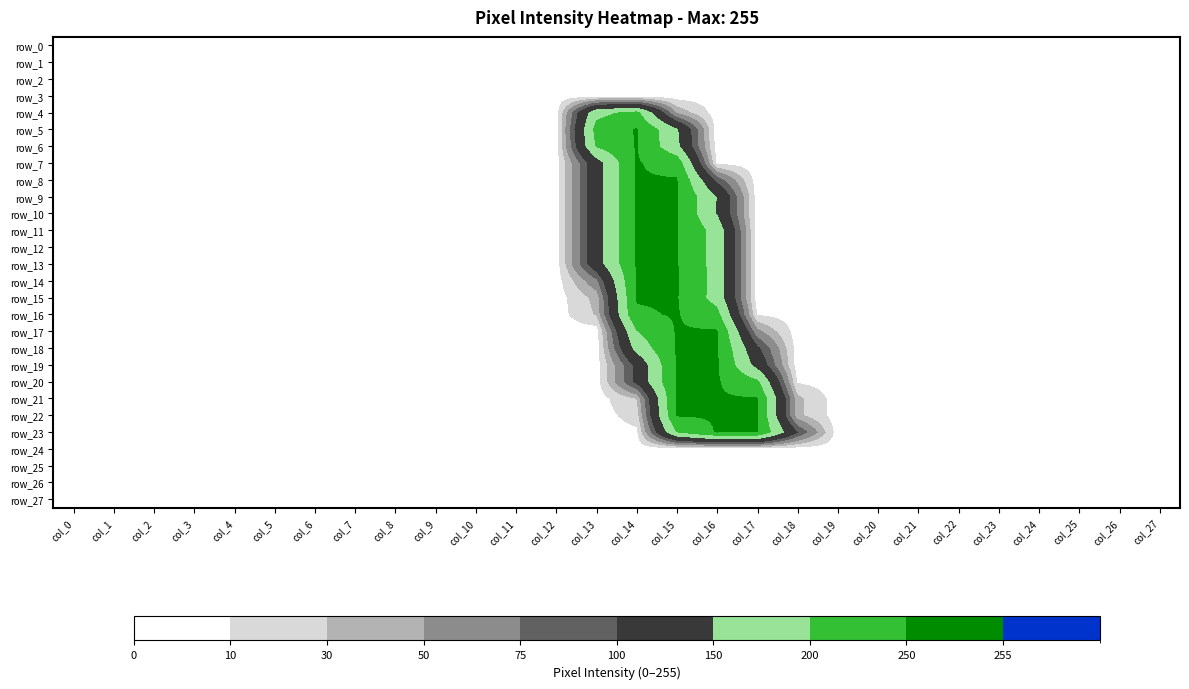

Reading left to right, extract all data points from this chart.

row_0: col_0=0	col_1=0	col_2=0	col_3=0	col_4=0	col_5=0	col_6=0	col_7=0	col_8=0	col_9=0	col_10=0	col_11=0	col_12=0	col_13=0	col_14=0	col_15=0	col_16=0	col_17=0	col_18=0	col_19=0	col_20=0	col_21=0	col_22=0	col_23=0	col_24=0	col_25=0	col_26=0	col_27=0
row_1: col_0=0	col_1=0	col_2=0	col_3=0	col_4=0	col_5=0	col_6=0	col_7=0	col_8=0	col_9=0	col_10=0	col_11=0	col_12=0	col_13=0	col_14=0	col_15=0	col_16=0	col_17=0	col_18=0	col_19=0	col_20=0	col_21=0	col_22=0	col_23=0	col_24=0	col_25=0	col_26=0	col_27=0
row_2: col_0=0	col_1=0	col_2=0	col_3=0	col_4=0	col_5=0	col_6=0	col_7=0	col_8=0	col_9=0	col_10=0	col_11=0	col_12=0	col_13=0	col_14=0	col_15=0	col_16=0	col_17=0	col_18=0	col_19=0	col_20=0	col_21=0	col_22=0	col_23=0	col_24=0	col_25=0	col_26=0	col_27=0
row_3: col_0=0	col_1=0	col_2=0	col_3=0	col_4=0	col_5=0	col_6=0	col_7=0	col_8=0	col_9=0	col_10=0	col_11=0	col_12=0	col_13=0	col_14=0	col_15=0	col_16=0	col_17=0	col_18=0	col_19=0	col_20=0	col_21=0	col_22=0	col_23=0	col_24=0	col_25=0	col_26=0	col_27=0
row_4: col_0=0	col_1=0	col_2=0	col_3=0	col_4=0	col_5=0	col_6=0	col_7=0	col_8=0	col_9=0	col_10=0	col_11=0	col_12=0	col_13=186	col_14=215	col_15=47	col_16=0	col_17=0	col_18=0	col_19=0	col_20=0	col_21=0	col_22=0	col_23=0	col_24=0	col_25=0	col_26=0	col_27=0
row_5: col_0=0	col_1=0	col_2=0	col_3=0	col_4=0	col_5=0	col_6=0	col_7=0	col_8=0	col_9=0	col_10=0	col_11=0	col_12=0	col_13=217	col_14=253	col_15=156	col_16=0	col_17=0	col_18=0	col_19=0	col_20=0	col_21=0	col_22=0	col_23=0	col_24=0	col_25=0	col_26=0	col_27=0
row_6: col_0=0	col_1=0	col_2=0	col_3=0	col_4=0	col_5=0	col_6=0	col_7=0	col_8=0	col_9=0	col_10=0	col_11=0	col_12=0	col_13=204	col_14=253	col_15=162	col_16=0	col_17=0	col_18=0	col_19=0	col_20=0	col_21=0	col_22=0	col_23=0	col_24=0	col_25=0	col_26=0	col_27=0
row_7: col_0=0	col_1=0	col_2=0	col_3=0	col_4=0	col_5=0	col_6=0	col_7=0	col_8=0	col_9=0	col_10=0	col_11=0	col_12=0	col_13=128	col_14=253	col_15=233	col_16=7	col_17=0	col_18=0	col_19=0	col_20=0	col_21=0	col_22=0	col_23=0	col_24=0	col_25=0	col_26=0	col_27=0
row_8: col_0=0	col_1=0	col_2=0	col_3=0	col_4=0	col_5=0	col_6=0	col_7=0	col_8=0	col_9=0	col_10=0	col_11=0	col_12=0	col_13=128	col_14=253	col_15=253	col_16=91	col_17=0	col_18=0	col_19=0	col_20=0	col_21=0	col_22=0	col_23=0	col_24=0	col_25=0	col_26=0	col_27=0
row_9: col_0=0	col_1=0	col_2=0	col_3=0	col_4=0	col_5=0	col_6=0	col_7=0	col_8=0	col_9=0	col_10=0	col_11=0	col_12=0	col_13=128	col_14=254	col_15=254	col_16=149	col_17=0	col_18=0	col_19=0	col_20=0	col_21=0	col_22=0	col_23=0	col_24=0	col_25=0	col_26=0	col_27=0
row_10: col_0=0	col_1=0	col_2=0	col_3=0	col_4=0	col_5=0	col_6=0	col_7=0	col_8=0	col_9=0	col_10=0	col_11=0	col_12=0	col_13=128	col_14=253	col_15=253	col_16=148	col_17=0	col_18=0	col_19=0	col_20=0	col_21=0	col_22=0	col_23=0	col_24=0	col_25=0	col_26=0	col_27=0
row_11: col_0=0	col_1=0	col_2=0	col_3=0	col_4=0	col_5=0	col_6=0	col_7=0	col_8=0	col_9=0	col_10=0	col_11=0	col_12=0	col_13=128	col_14=253	col_15=253	col_16=181	col_17=0	col_18=0	col_19=0	col_20=0	col_21=0	col_22=0	col_23=0	col_24=0	col_25=0	col_26=0	col_27=0
row_12: col_0=0	col_1=0	col_2=0	col_3=0	col_4=0	col_5=0	col_6=0	col_7=0	col_8=0	col_9=0	col_10=0	col_11=0	col_12=0	col_13=128	col_14=253	col_15=253	col_16=181	col_17=0	col_18=0	col_19=0	col_20=0	col_21=0	col_22=0	col_23=0	col_24=0	col_25=0	col_26=0	col_27=0
row_13: col_0=0	col_1=0	col_2=0	col_3=0	col_4=0	col_5=0	col_6=0	col_7=0	col_8=0	col_9=0	col_10=0	col_11=0	col_12=0	col_13=128	col_14=253	col_15=253	col_16=181	col_17=0	col_18=0	col_19=0	col_20=0	col_21=0	col_22=0	col_23=0	col_24=0	col_25=0	col_26=0	col_27=0
row_14: col_0=0	col_1=0	col_2=0	col_3=0	col_4=0	col_5=0	col_6=0	col_7=0	col_8=0	col_9=0	col_10=0	col_11=0	col_12=0	col_13=69	col_14=254	col_15=254	col_16=182	col_17=0	col_18=0	col_19=0	col_20=0	col_21=0	col_22=0	col_23=0	col_24=0	col_25=0	col_26=0	col_27=0
row_15: col_0=0	col_1=0	col_2=0	col_3=0	col_4=0	col_5=0	col_6=0	col_7=0	col_8=0	col_9=0	col_10=0	col_11=0	col_12=0	col_13=37	col_14=253	col_15=253	col_16=181	col_17=0	col_18=0	col_19=0	col_20=0	col_21=0	col_22=0	col_23=0	col_24=0	col_25=0	col_26=0	col_27=0
row_16: col_0=0	col_1=0	col_2=0	col_3=0	col_4=0	col_5=0	col_6=0	col_7=0	col_8=0	col_9=0	col_10=0	col_11=0	col_12=0	col_13=32	col_14=245	col_15=253	col_16=217	col_17=9	col_18=0	col_19=0	col_20=0	col_21=0	col_22=0	col_23=0	col_24=0	col_25=0	col_26=0	col_27=0
row_17: col_0=0	col_1=0	col_2=0	col_3=0	col_4=0	col_5=0	col_6=0	col_7=0	col_8=0	col_9=0	col_10=0	col_11=0	col_12=0	col_13=0	col_14=199	col_15=253	col_16=254	col_17=57	col_18=0	col_19=0	col_20=0	col_21=0	col_22=0	col_23=0	col_24=0	col_25=0	col_26=0	col_27=0
row_18: col_0=0	col_1=0	col_2=0	col_3=0	col_4=0	col_5=0	col_6=0	col_7=0	col_8=0	col_9=0	col_10=0	col_11=0	col_12=0	col_13=0	col_14=167	col_15=253	col_16=254	col_17=108	col_18=0	col_19=0	col_20=0	col_21=0	col_22=0	col_23=0	col_24=0	col_25=0	col_26=0	col_27=0
row_19: col_0=0	col_1=0	col_2=0	col_3=0	col_4=0	col_5=0	col_6=0	col_7=0	col_8=0	col_9=0	col_10=0	col_11=0	col_12=0	col_13=0	col_14=110	col_15=254	col_16=255	col_17=134	col_18=0	col_19=0	col_20=0	col_21=0	col_22=0	col_23=0	col_24=0	col_25=0	col_26=0	col_27=0
row_20: col_0=0	col_1=0	col_2=0	col_3=0	col_4=0	col_5=0	col_6=0	col_7=0	col_8=0	col_9=0	col_10=0	col_11=0	col_12=0	col_13=0	col_14=109	col_15=253	col_16=254	col_17=210	col_18=8	col_19=0	col_20=0	col_21=0	col_22=0	col_23=0	col_24=0	col_25=0	col_26=0	col_27=0
row_21: col_0=0	col_1=0	col_2=0	col_3=0	col_4=0	col_5=0	col_6=0	col_7=0	col_8=0	col_9=0	col_10=0	col_11=0	col_12=0	col_13=0	col_14=31	col_15=253	col_16=254	col_17=253	col_18=36	col_19=0	col_20=0	col_21=0	col_22=0	col_23=0	col_24=0	col_25=0	col_26=0	col_27=0
row_22: col_0=0	col_1=0	col_2=0	col_3=0	col_4=0	col_5=0	col_6=0	col_7=0	col_8=0	col_9=0	col_10=0	col_11=0	col_12=0	col_13=0	col_14=19	col_15=253	col_16=254	col_17=253	col_18=36	col_19=0	col_20=0	col_21=0	col_22=0	col_23=0	col_24=0	col_25=0	col_26=0	col_27=0
row_23: col_0=0	col_1=0	col_2=0	col_3=0	col_4=0	col_5=0	col_6=0	col_7=0	col_8=0	col_9=0	col_10=0	col_11=0	col_12=0	col_13=0	col_14=6	col_15=201	col_16=254	col_17=253	col_18=101	col_19=0	col_20=0	col_21=0	col_22=0	col_23=0	col_24=0	col_25=0	col_26=0	col_27=0
row_24: col_0=0	col_1=0	col_2=0	col_3=0	col_4=0	col_5=0	col_6=0	col_7=0	col_8=0	col_9=0	col_10=0	col_11=0	col_12=0	col_13=0	col_14=0	col_15=0	col_16=0	col_17=0	col_18=0	col_19=0	col_20=0	col_21=0	col_22=0	col_23=0	col_24=0	col_25=0	col_26=0	col_27=0
row_25: col_0=0	col_1=0	col_2=0	col_3=0	col_4=0	col_5=0	col_6=0	col_7=0	col_8=0	col_9=0	col_10=0	col_11=0	col_12=0	col_13=0	col_14=0	col_15=0	col_16=0	col_17=0	col_18=0	col_19=0	col_20=0	col_21=0	col_22=0	col_23=0	col_24=0	col_25=0	col_26=0	col_27=0
row_26: col_0=0	col_1=0	col_2=0	col_3=0	col_4=0	col_5=0	col_6=0	col_7=0	col_8=0	col_9=0	col_10=0	col_11=0	col_12=0	col_13=0	col_14=0	col_15=0	col_16=0	col_17=0	col_18=0	col_19=0	col_20=0	col_21=0	col_22=0	col_23=0	col_24=0	col_25=0	col_26=0	col_27=0
row_27: col_0=0	col_1=0	col_2=0	col_3=0	col_4=0	col_5=0	col_6=0	col_7=0	col_8=0	col_9=0	col_10=0	col_11=0	col_12=0	col_13=0	col_14=0	col_15=0	col_16=0	col_17=0	col_18=0	col_19=0	col_20=0	col_21=0	col_22=0	col_23=0	col_24=0	col_25=0	col_26=0	col_27=0